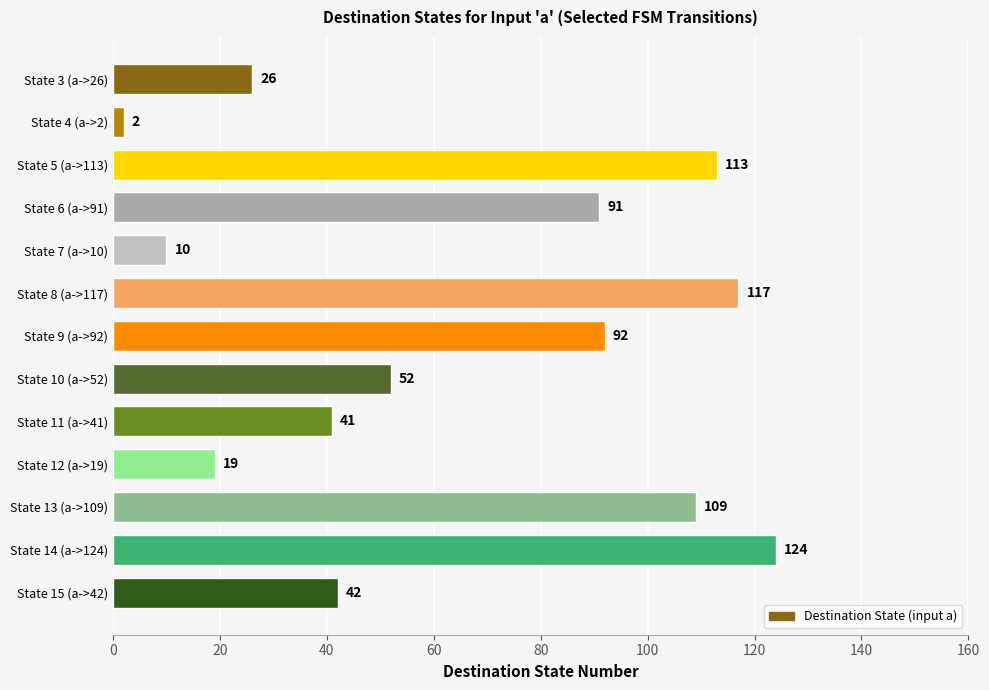

What is the label of the 7th bar from the top?

State 9 (a->92)